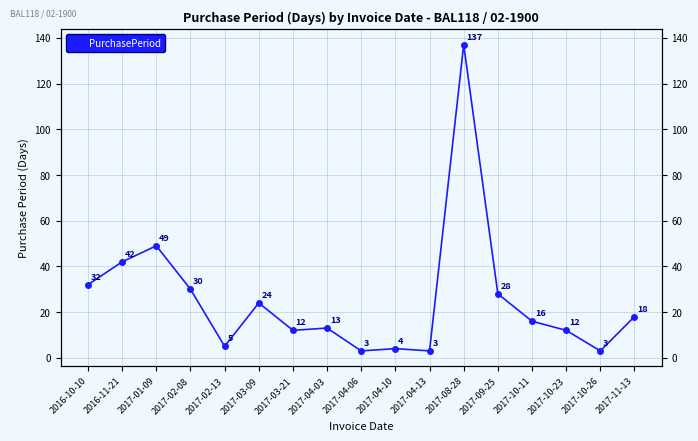

At which category does the data reach its first local peak?

2017-01-09